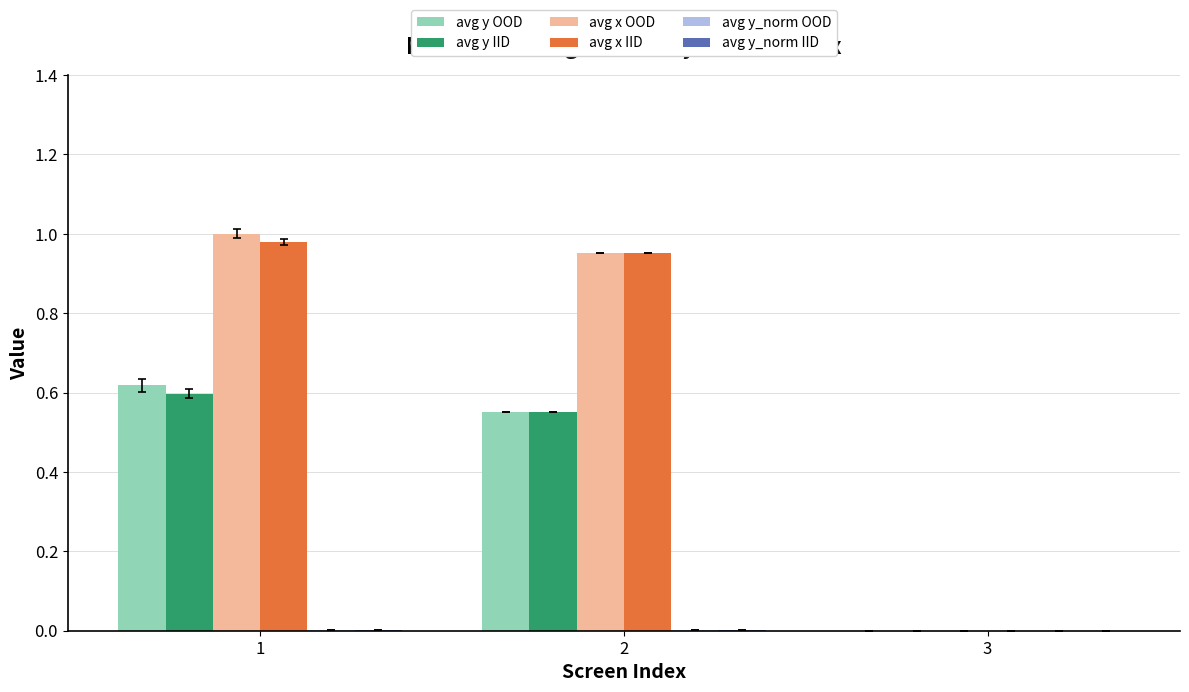

The value of avg y OOD at 1 is 0.6. True or false?

True